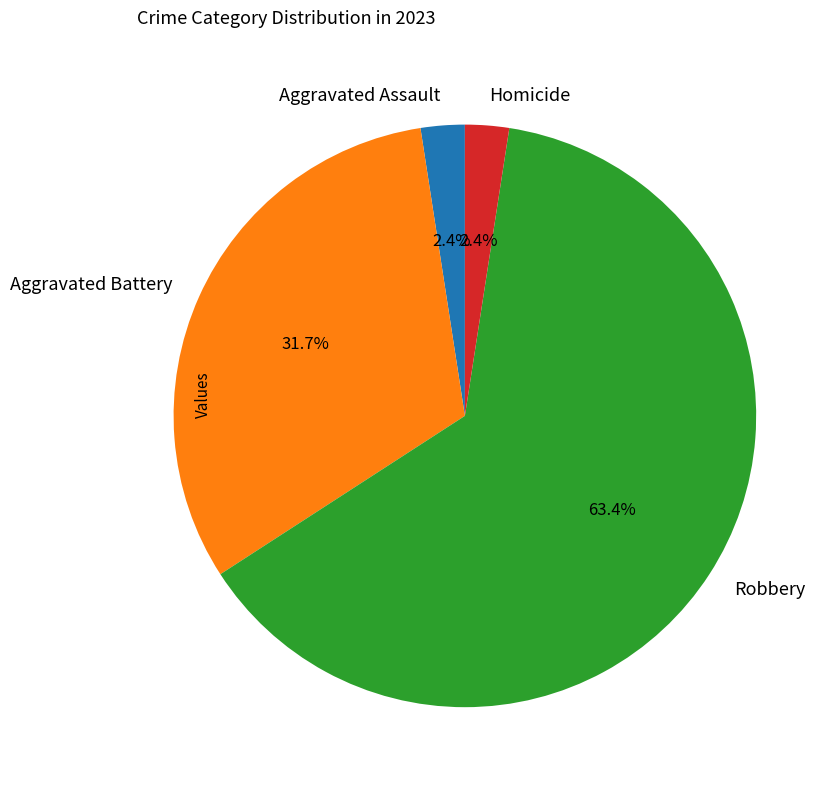

Is it true that Homicide is 2% of the pie?

True